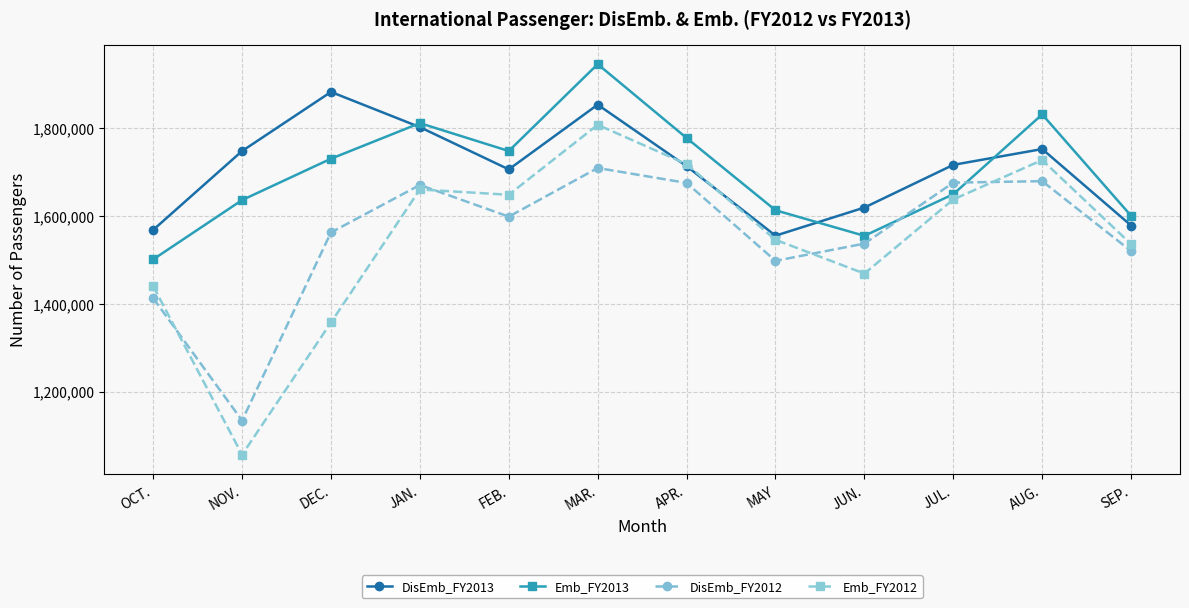

The Emb_FY2012 series shows 1659490 at JAN.. True or false?

True